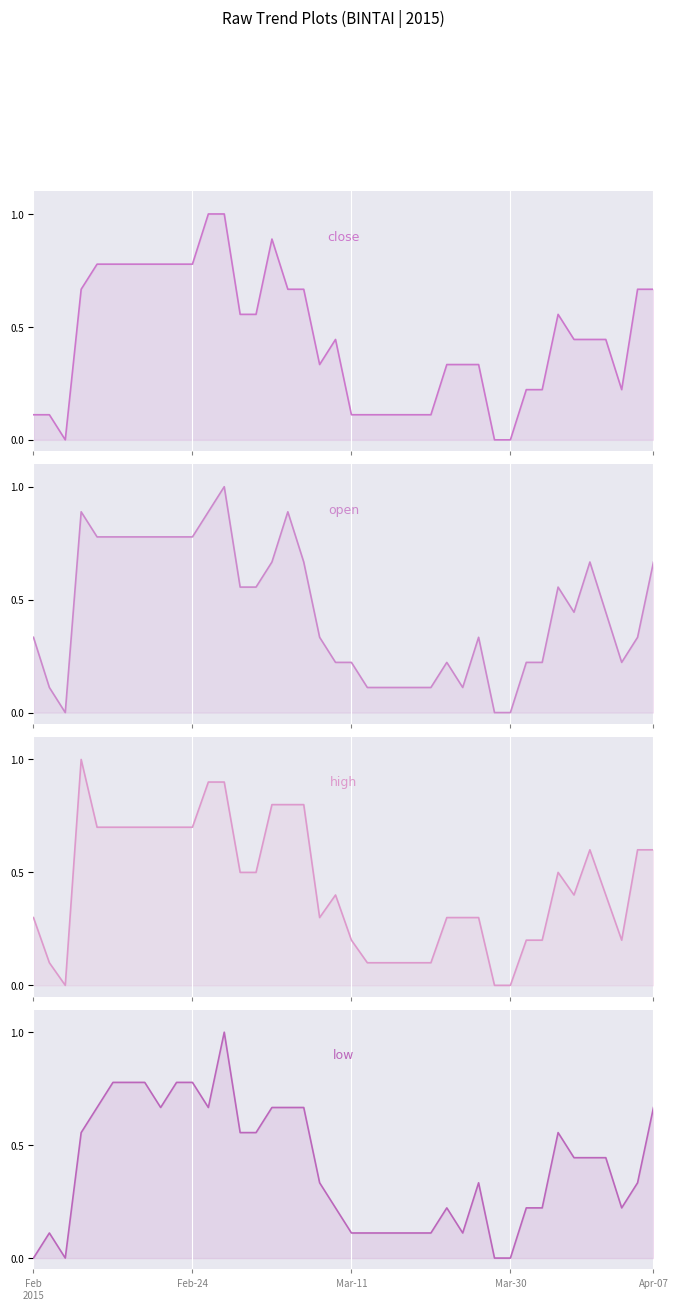

At how many categories does at least one series exceed 0?

37